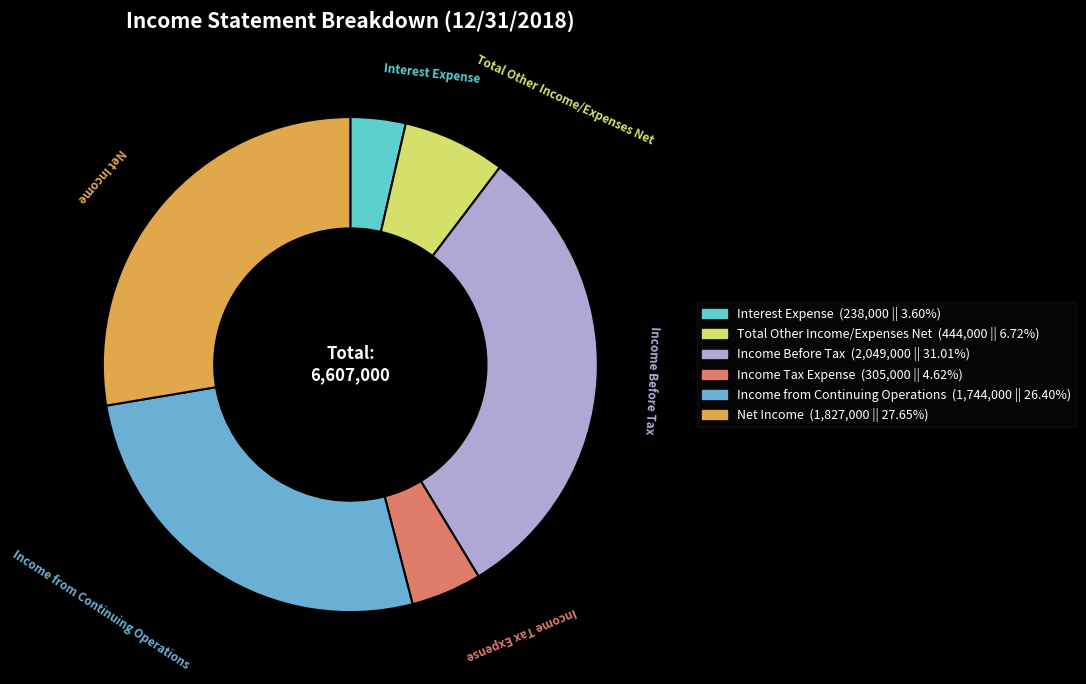

Which category has the smallest portion of the pie?

Interest Expense